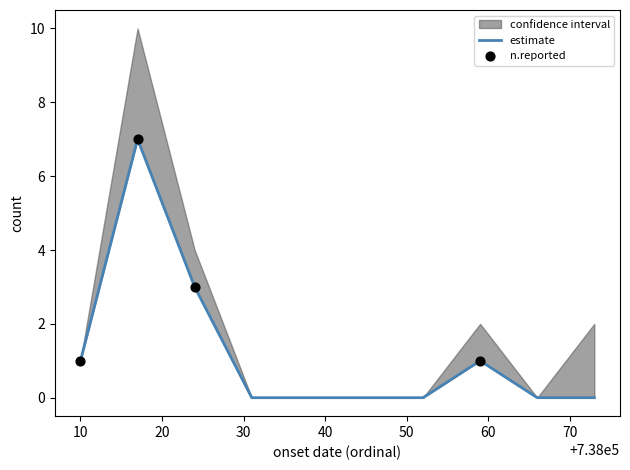

Which series has the largest Y range (max minus min)?

upper